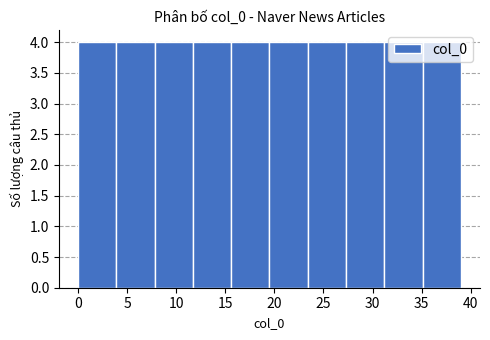

Reading left to right, transcribe this chart: for each bar, give the range it covers on the x-axis and its height. Neither the bar edges nor the heights are printed on the chart, so give them approximately, as read against the axes.

0.0 to 3.9: 4
3.9 to 7.8: 4
7.8 to 11.7: 4
11.7 to 15.6: 4
15.6 to 19.5: 4
19.5 to 23.4: 4
23.4 to 27.3: 4
27.3 to 31.2: 4
31.2 to 35.1: 4
35.1 to 39.0: 4